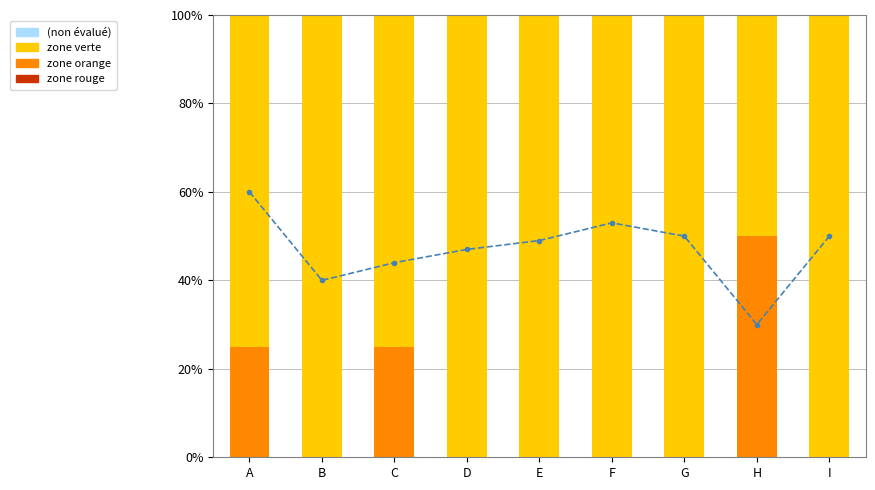

At which category is the sum across all series the highest?

A